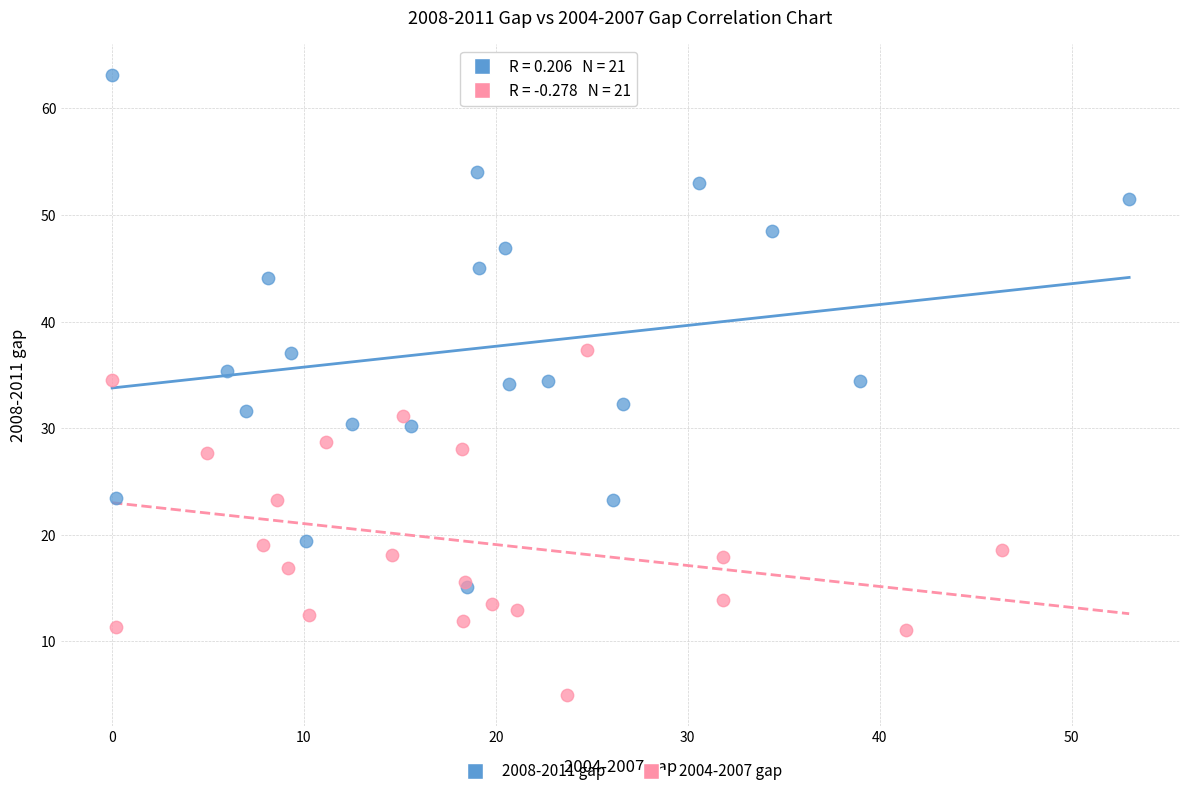

Which series reaches the minimum Y coordinate?

2004-2007 gap